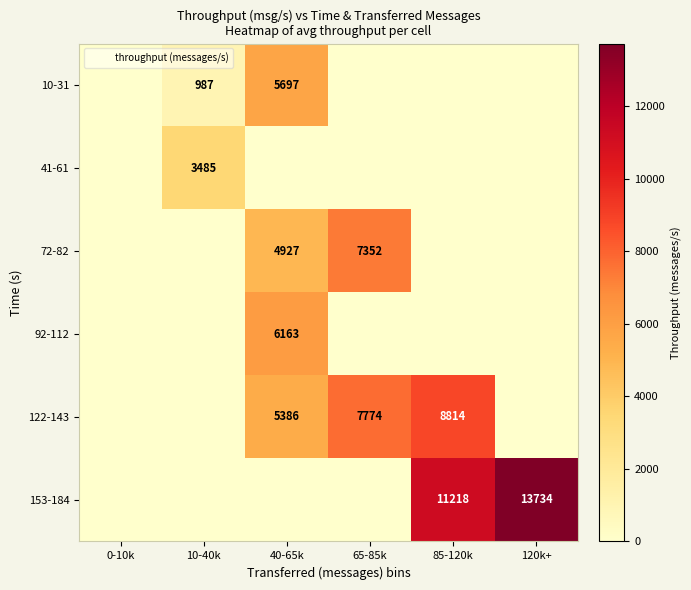

Which series has the largest total across all categories?

153-184